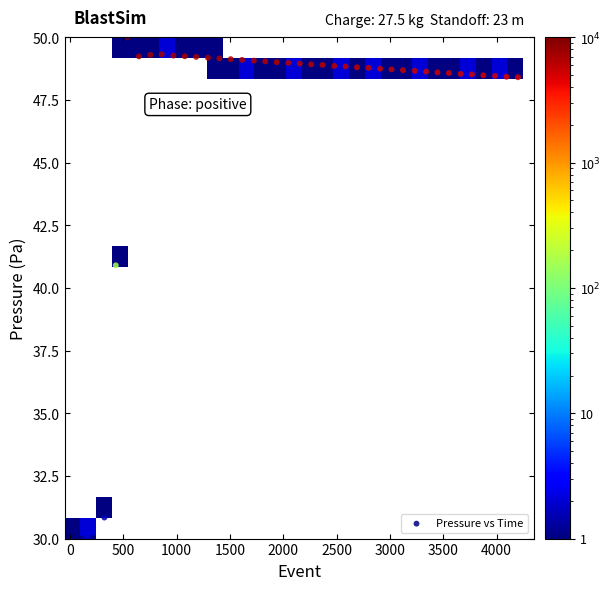

What Y value in the scatter plot is closest to 40?

40.9